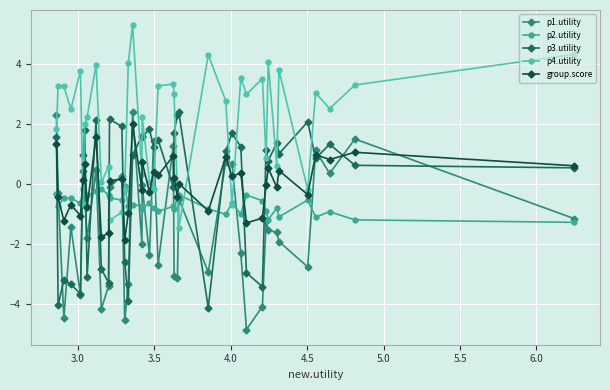

What is the smallest value displayed?

-4.8